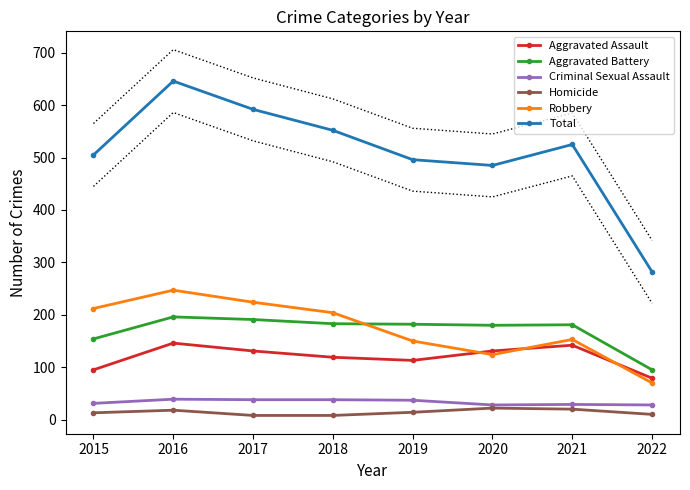

How many series are shown in this chart?

6